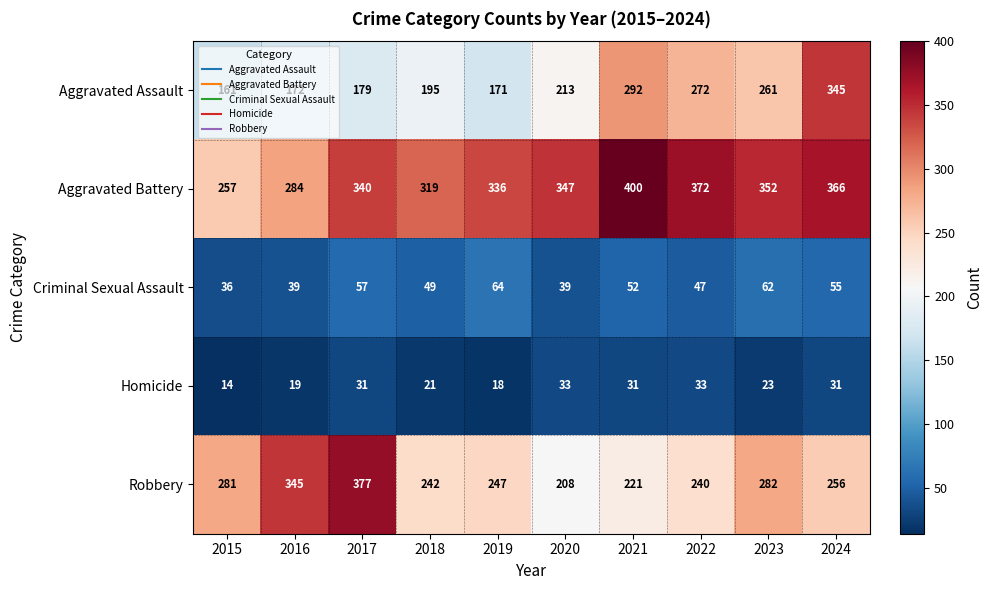

What is the minimum value for Aggravated Battery?

257